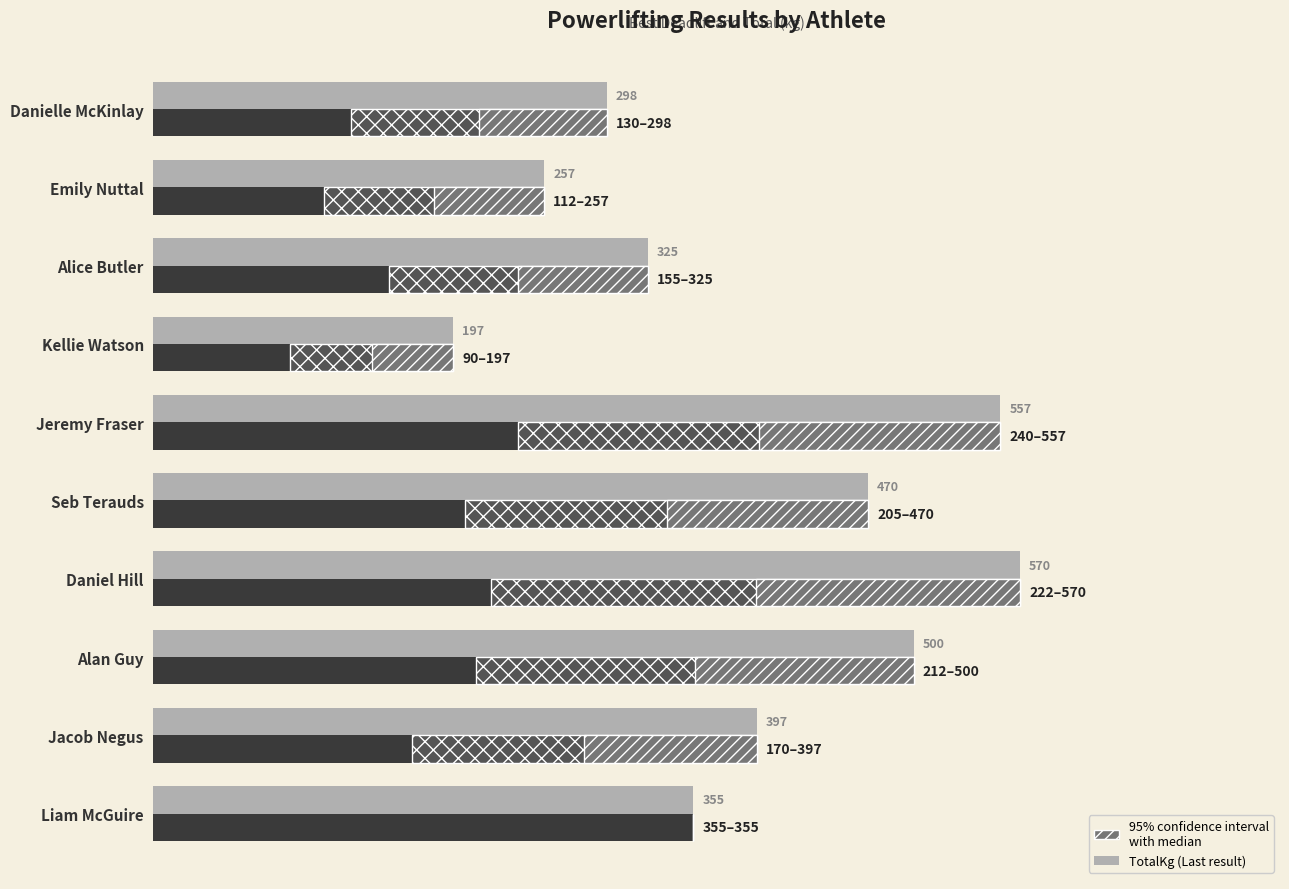

Are the bars grouped side by side (vs. stacked)?

Yes